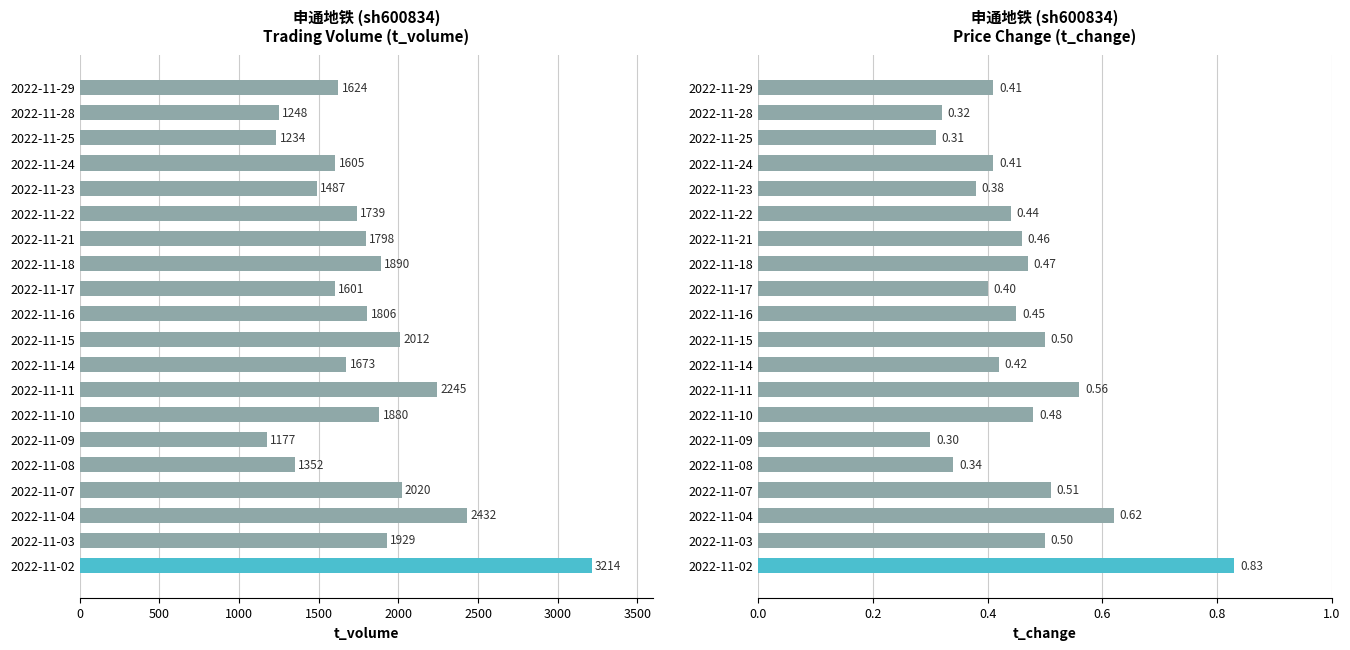

What is the value of the t_volume bar at the 16th from the left?

1487.0